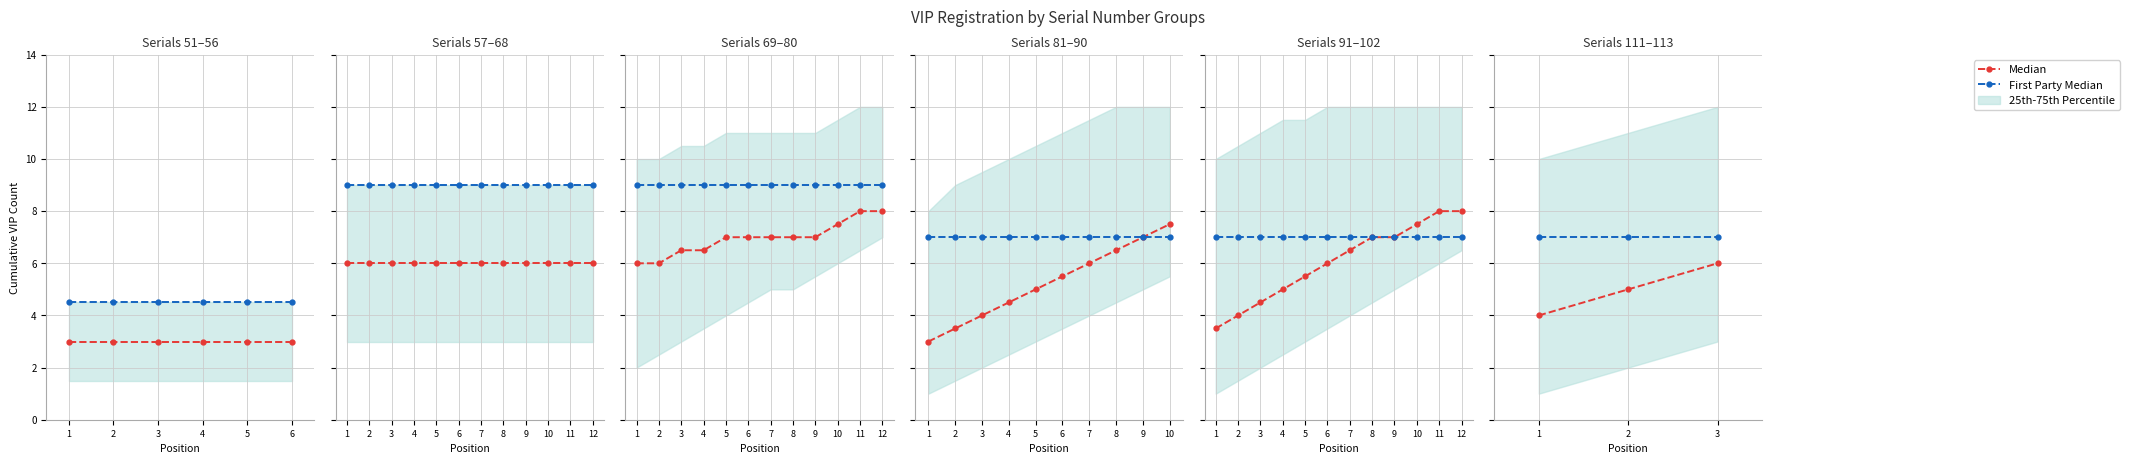

Which series has the widest spread of values?

Median